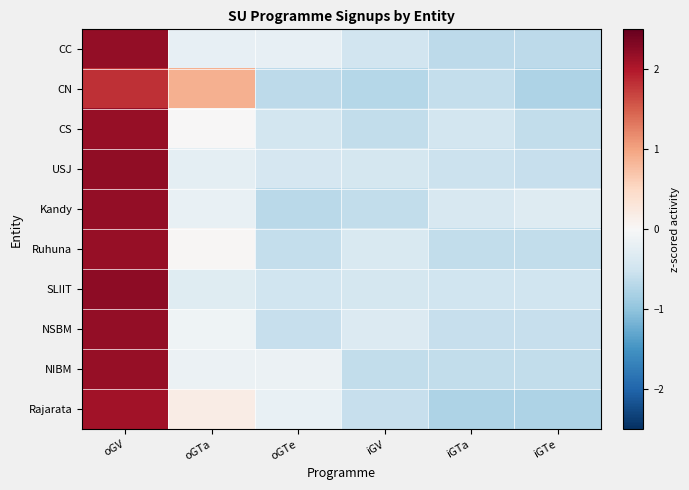

Reading left to right, extract all data points from this chart.

CC: oGV=2.2	oGTa=-0.2	oGTe=-0.2	iGV=-0.5	iGTa=-0.7	iGTe=-0.7
CN: oGV=1.8	oGTa=0.9	oGTe=-0.6	iGV=-0.7	iGTa=-0.6	iGTe=-0.8
CS: oGV=2.2	oGTa=0.0	oGTe=-0.5	iGV=-0.6	iGTa=-0.5	iGTe=-0.6
USJ: oGV=2.2	oGTa=-0.2	oGTe=-0.4	iGV=-0.4	iGTa=-0.5	iGTe=-0.6
Kandy: oGV=2.2	oGTa=-0.2	oGTe=-0.7	iGV=-0.6	iGTa=-0.4	iGTe=-0.3
Ruhuna: oGV=2.2	oGTa=0.0	oGTe=-0.6	iGV=-0.4	iGTa=-0.6	iGTe=-0.6
SLIIT: oGV=2.2	oGTa=-0.3	oGTe=-0.5	iGV=-0.4	iGTa=-0.5	iGTe=-0.5
NSBM: oGV=2.2	oGTa=-0.1	oGTe=-0.6	iGV=-0.3	iGTa=-0.6	iGTe=-0.6
NIBM: oGV=2.2	oGTa=-0.2	oGTe=-0.2	iGV=-0.6	iGTa=-0.6	iGTe=-0.6
Rajarata: oGV=2.1	oGTa=0.2	oGTe=-0.2	iGV=-0.6	iGTa=-0.8	iGTe=-0.8